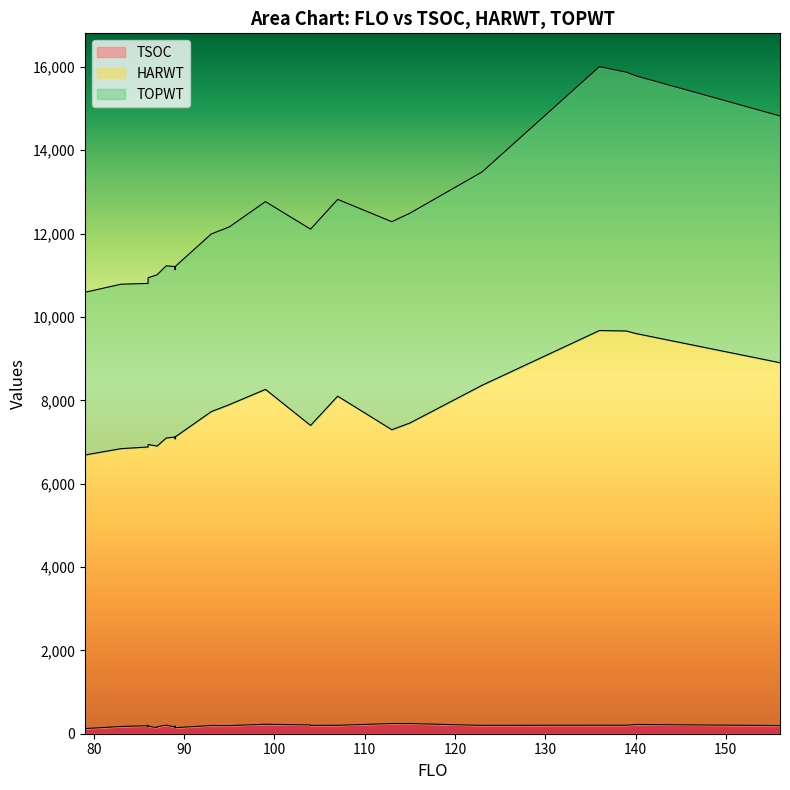

List the series in order of their overall mean, lowest first.

TSOC, HARWT, TOPWT